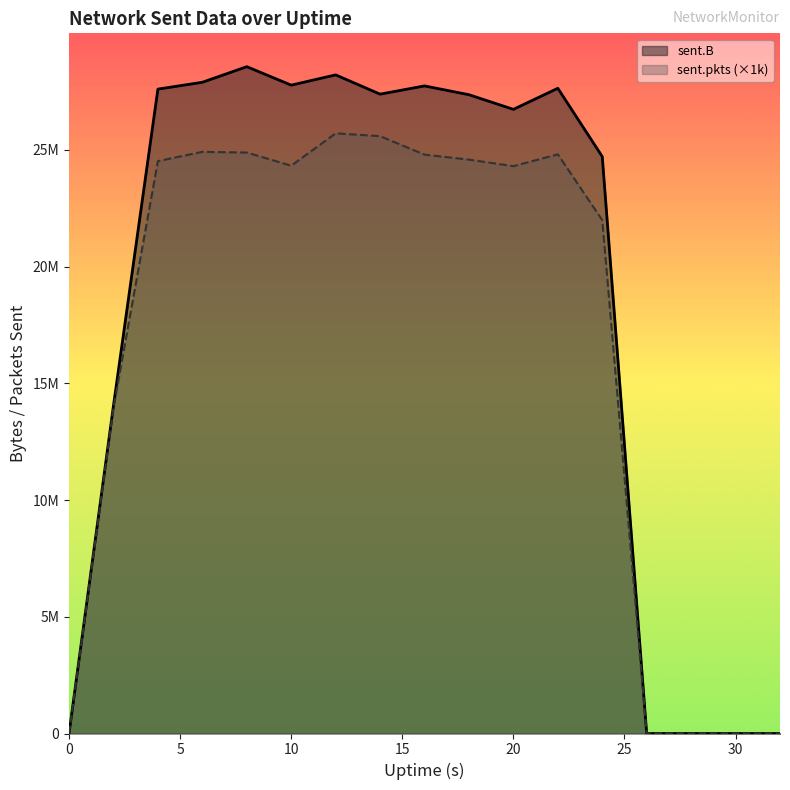

True or false: sent.B has more than 1 interior local peaks.

True